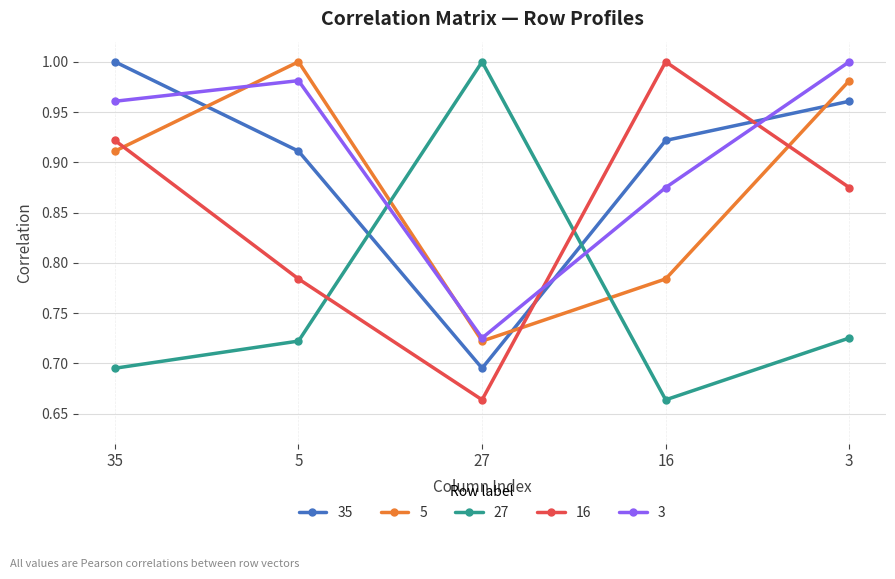

How many interior local valleys does the 35 series have?

1